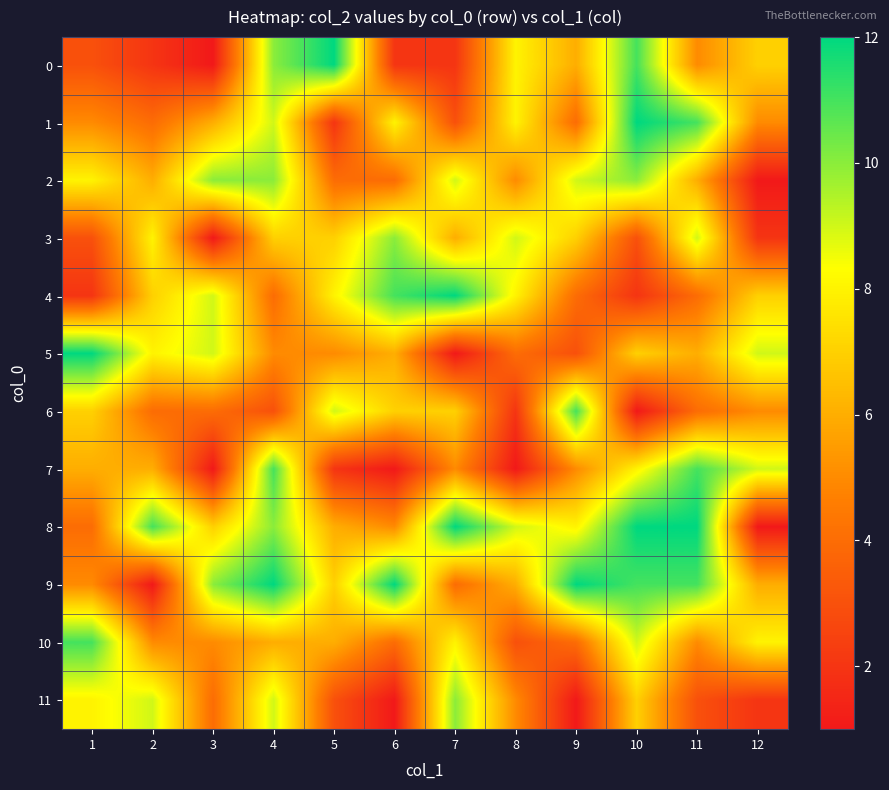

Which series has the largest total across all categories?

8